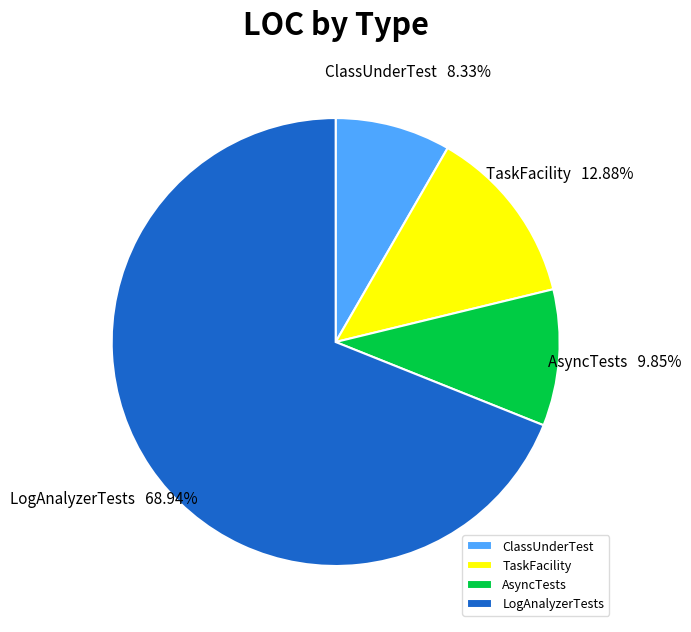

How many segments does this pie chart have?

4